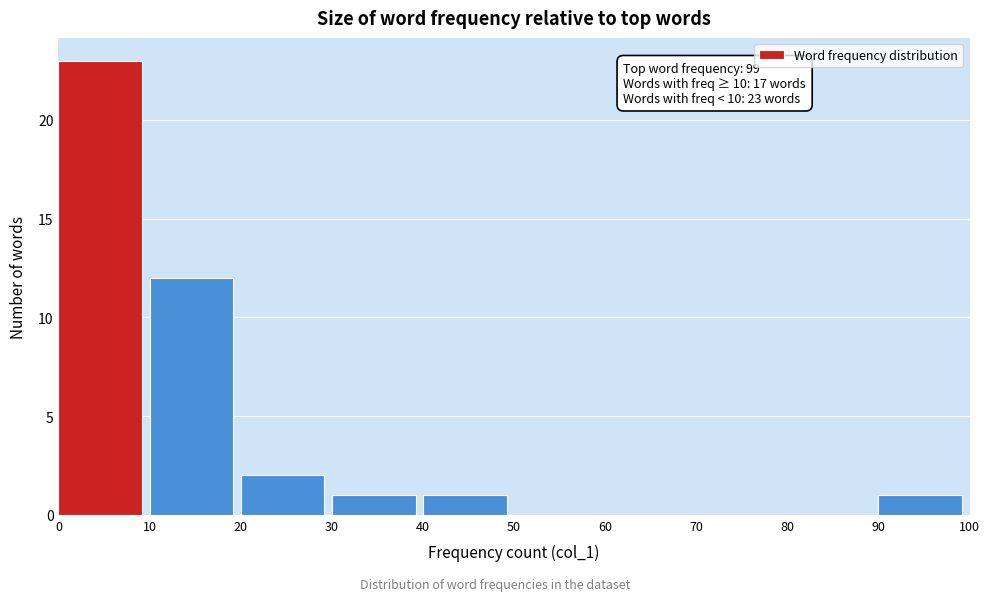

Which range on the x-axis has the tallest bar?

0 to 10